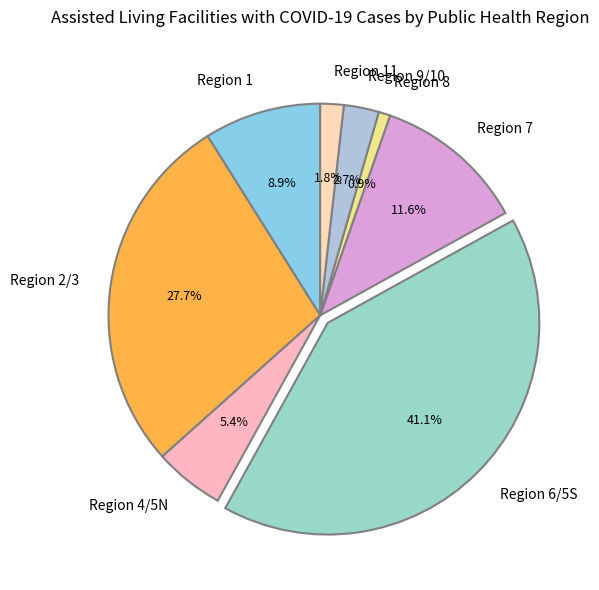

How many slices are in this pie chart?

8